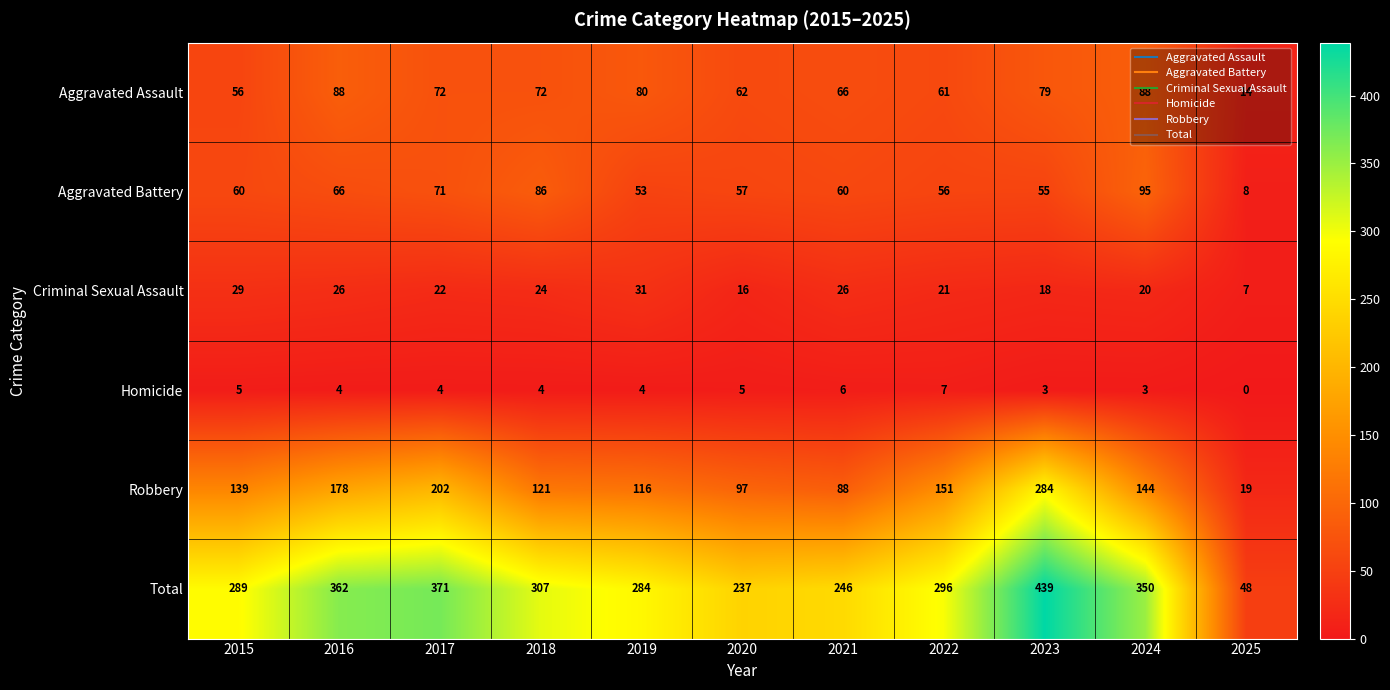

Which series has the widest spread of values?

Total